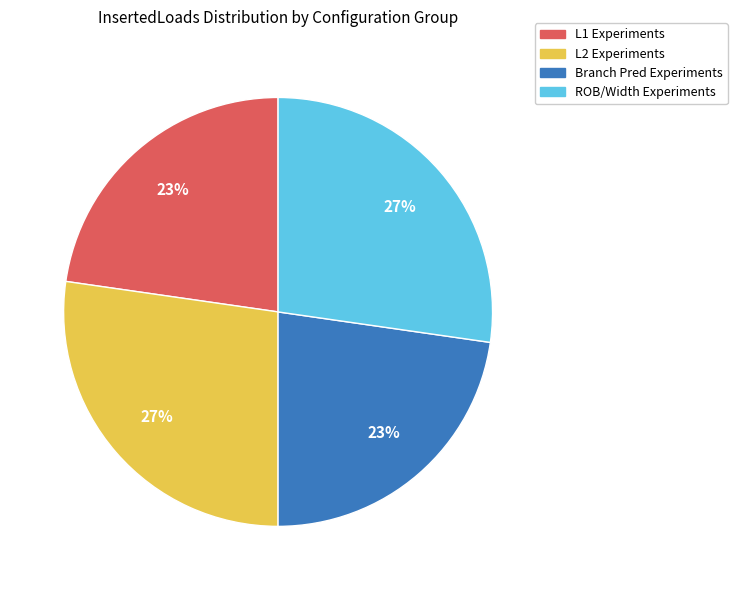

How many slices are in this pie chart?

4